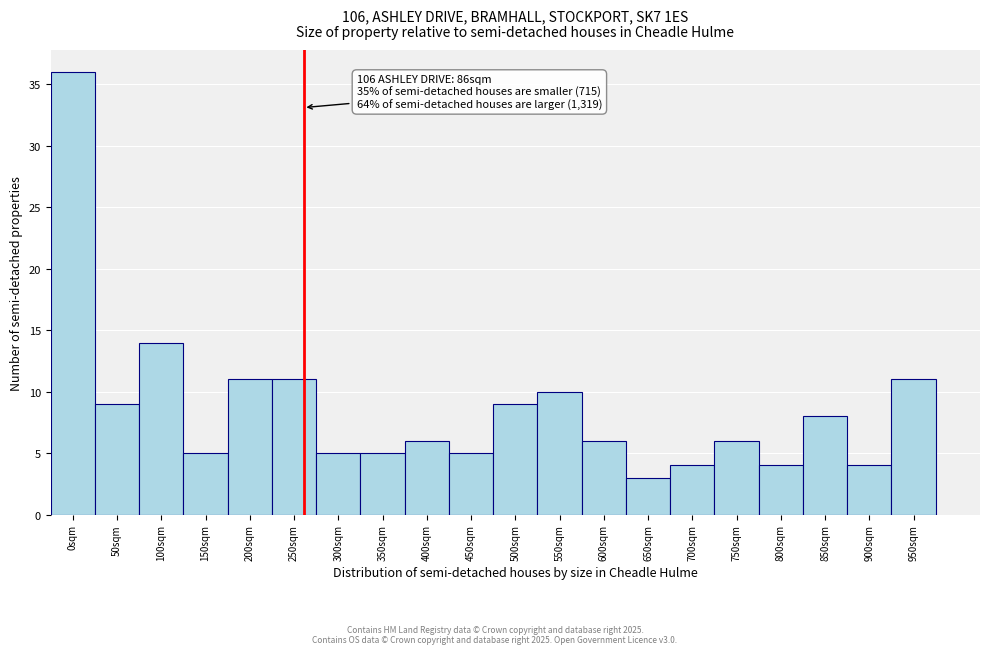

Reading left to right, list all the values displayed in this chart.

36	9	14	5	11	11	5	5	6	5	9	10	6	3	4	6	4	8	4	11